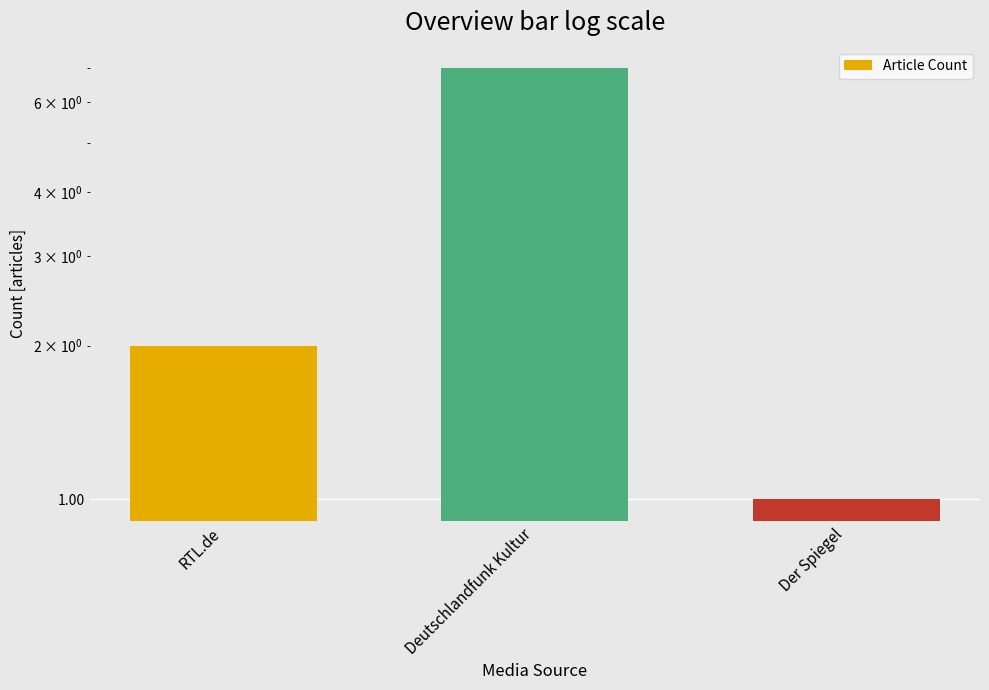

Reading right to left, extract all data points from this chart.

1	7	2